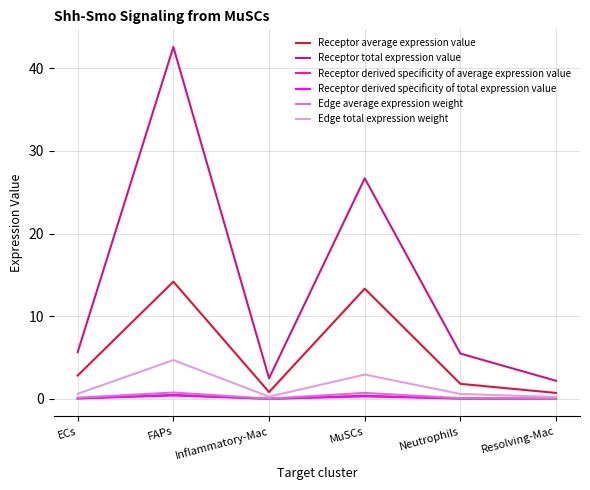

What is the sum of the Receptor total expression value values at Inflammatory-Mac and FAPs?

45.1